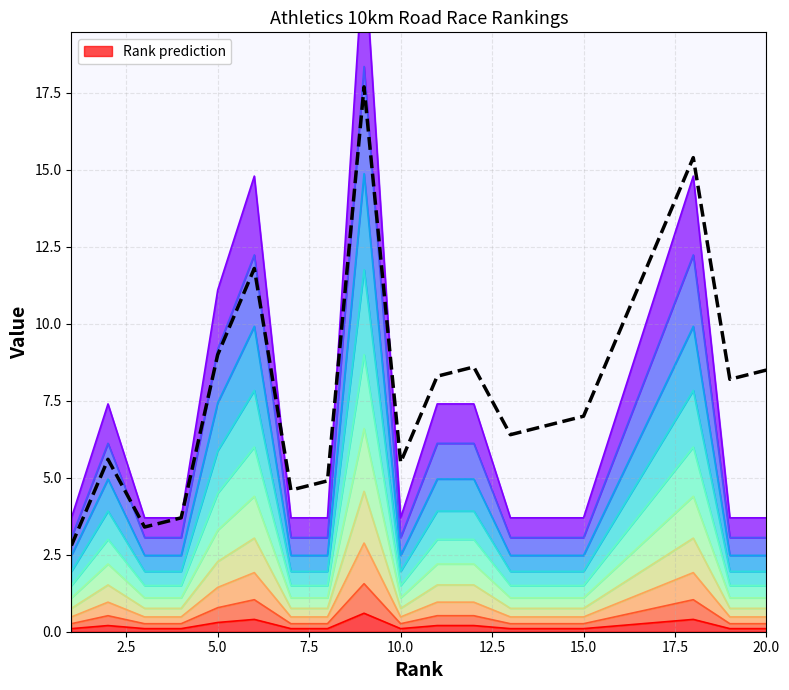

True or false: there are more than 1 points higher than both neighbors.

True